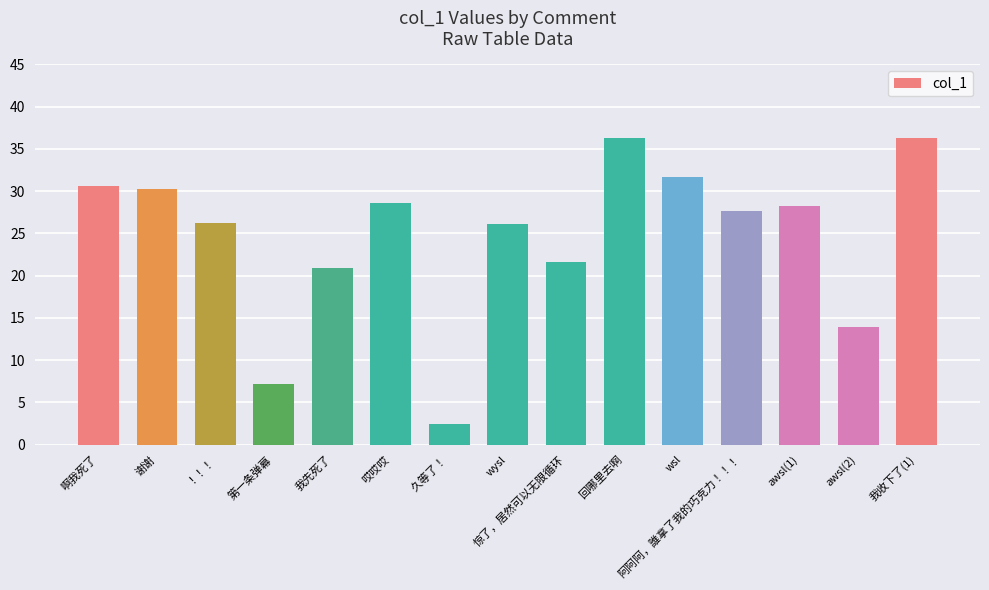

What is the label of the 7th bar from the left?

久等了！